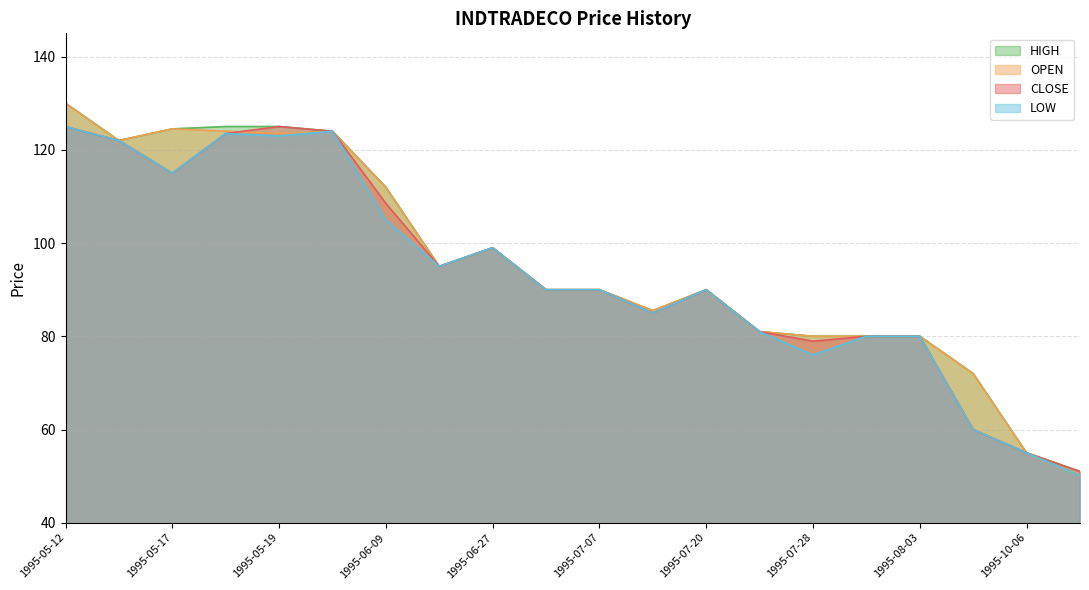

Rank the series by their maximum value, from lowest to highest.

CLOSE, LOW, OPEN, HIGH